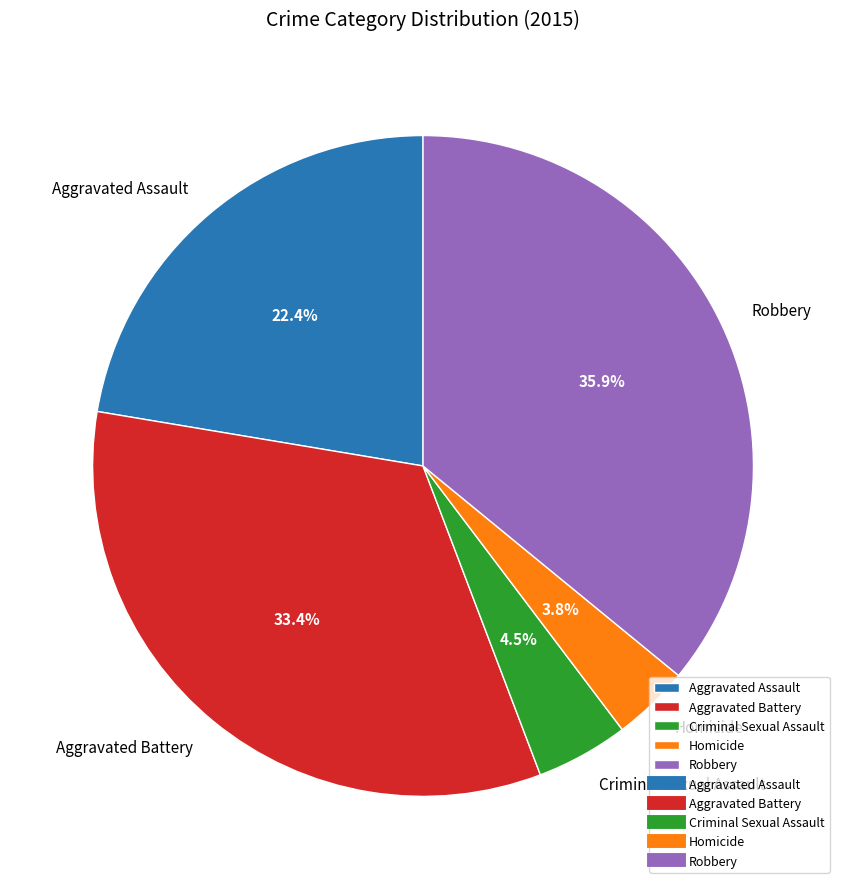

Count the number of slices in the pie.

5